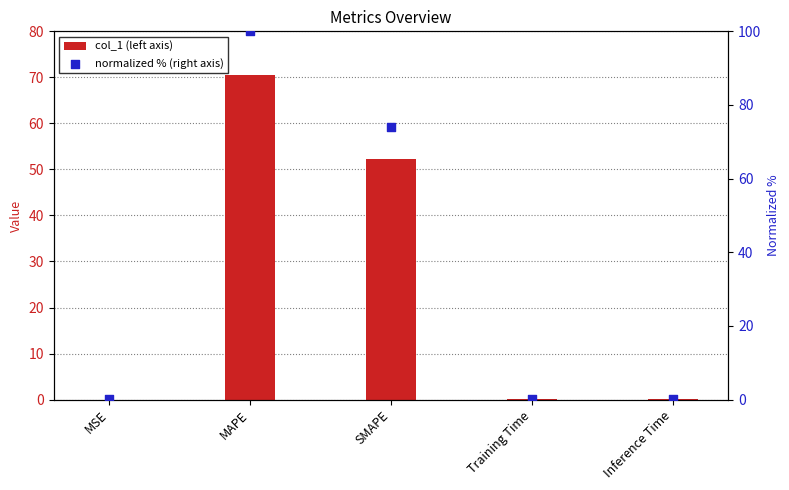

Which series contains the highest Y value?

normalized % (right axis)